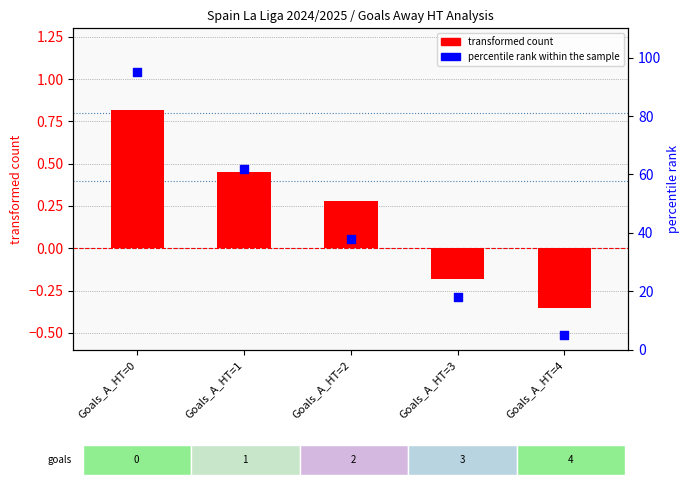

What is the total value across all series at Goals_A_HT=4?

4.7